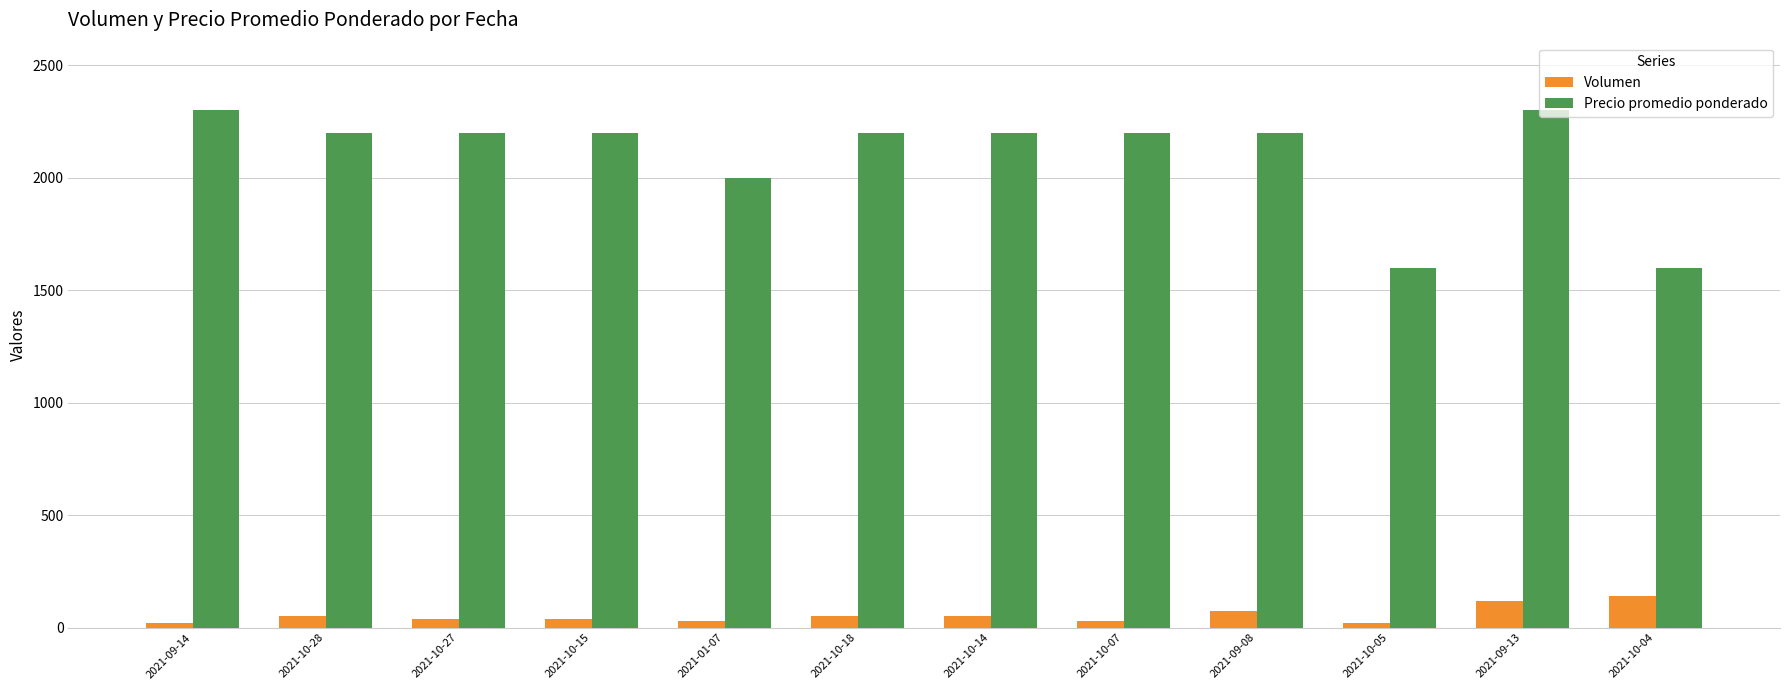

How many series are shown in this chart?

2